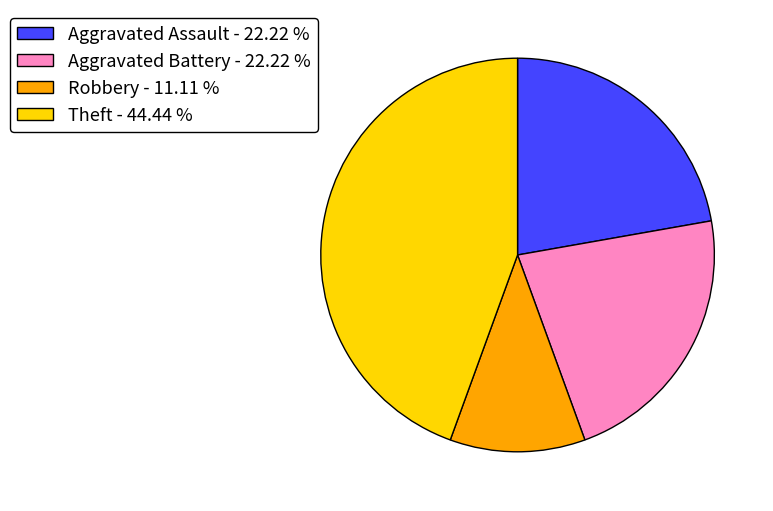

Is Aggravated Assault - 22.22 % the majority of the pie?

No